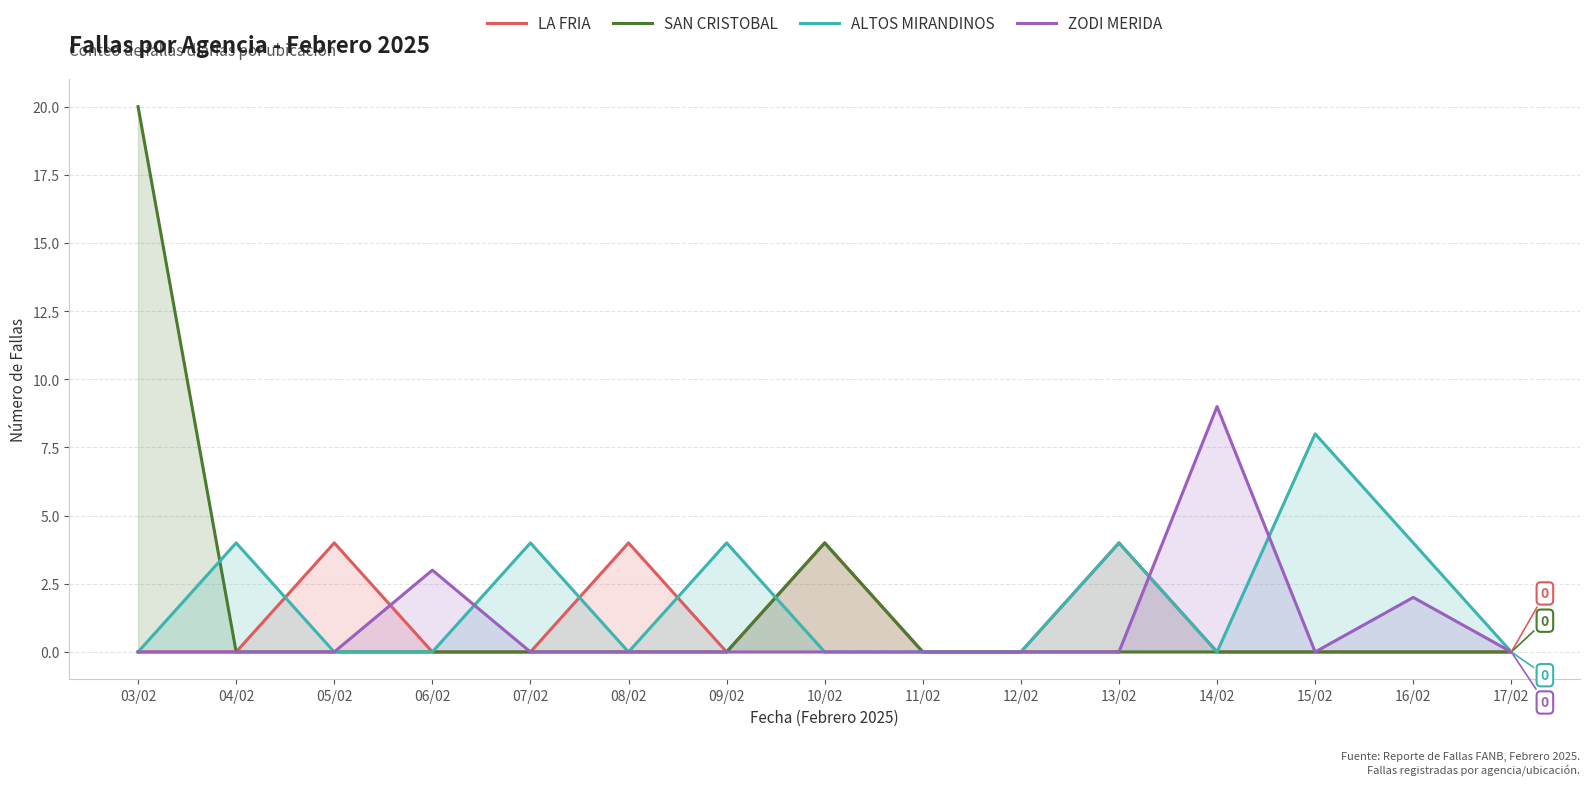

The value of ALTOS MIRANDINOS at 05/02 is 0. True or false?

True